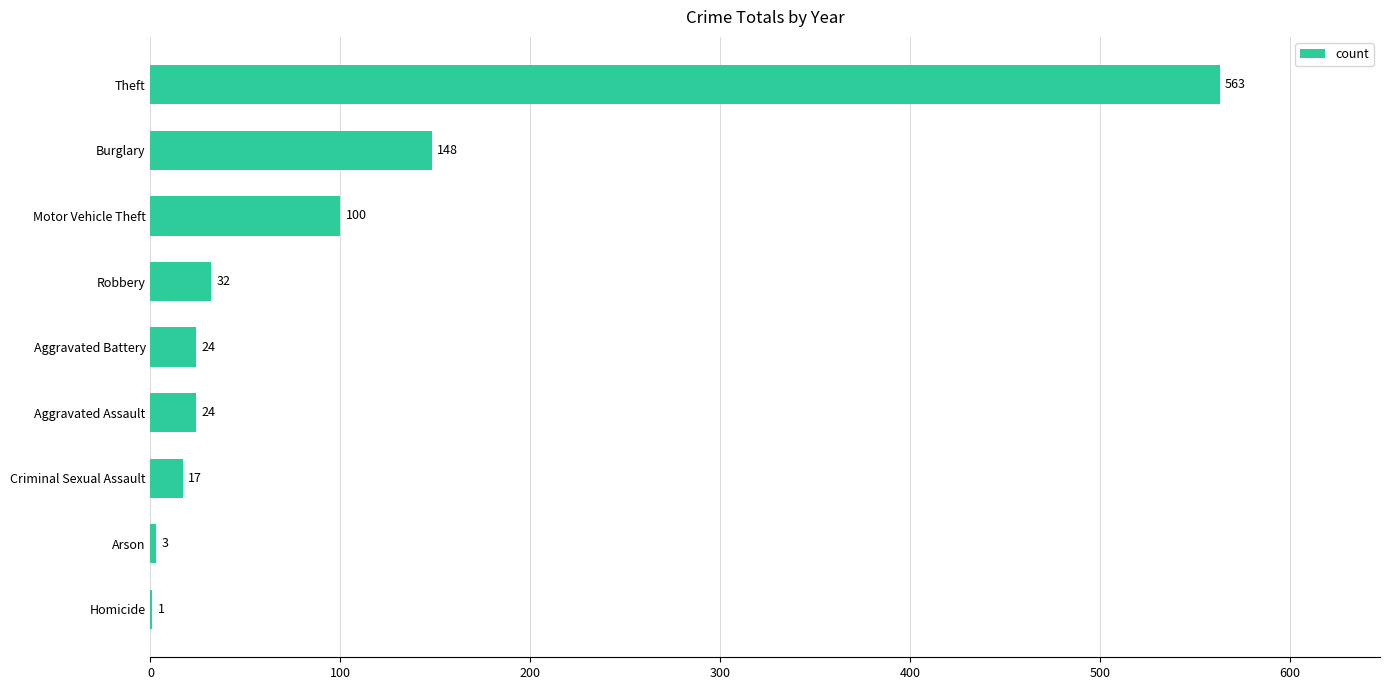

What is the sum of all values?

912